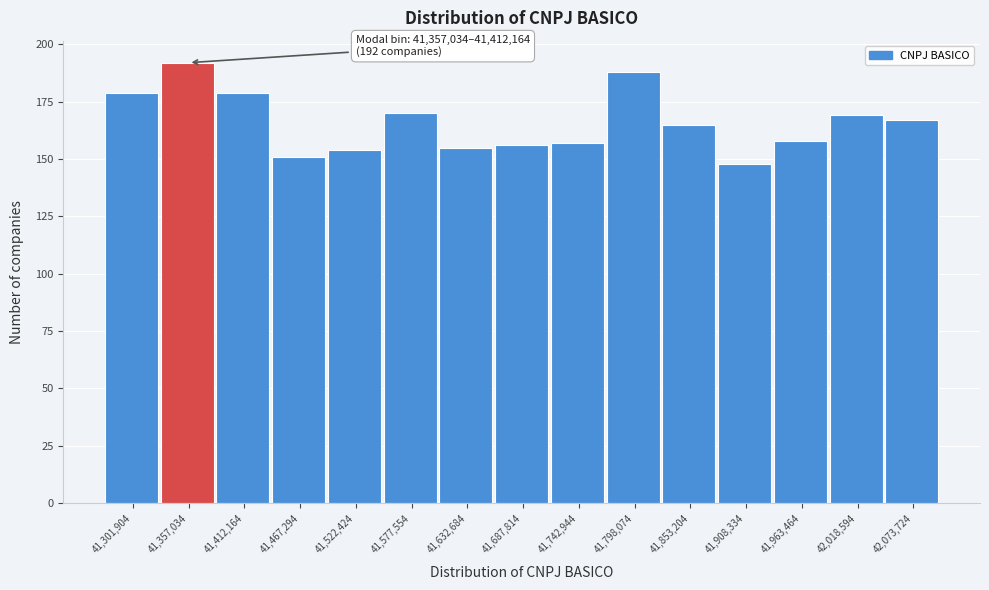

Reading left to right, what are all the values shown in this chart?

179	192	179	151	154	170	155	156	157	188	165	148	158	169	167